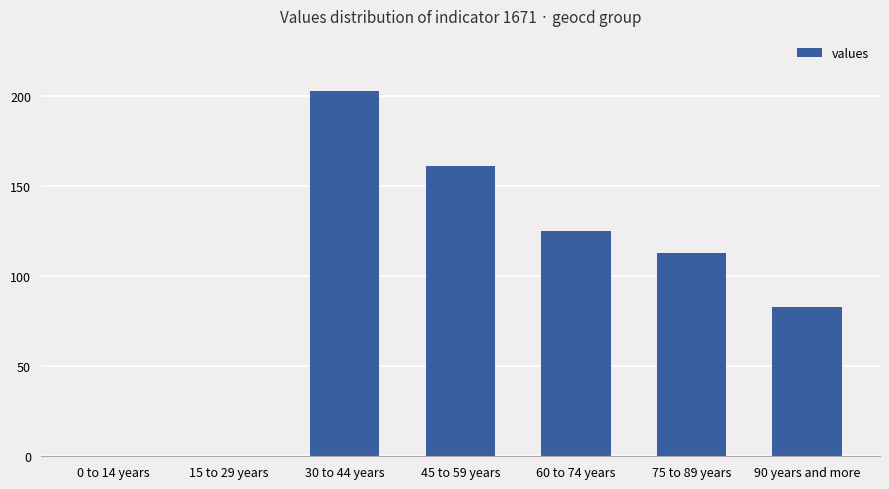

At which label does the data first exceed 113?

30 to 44 years